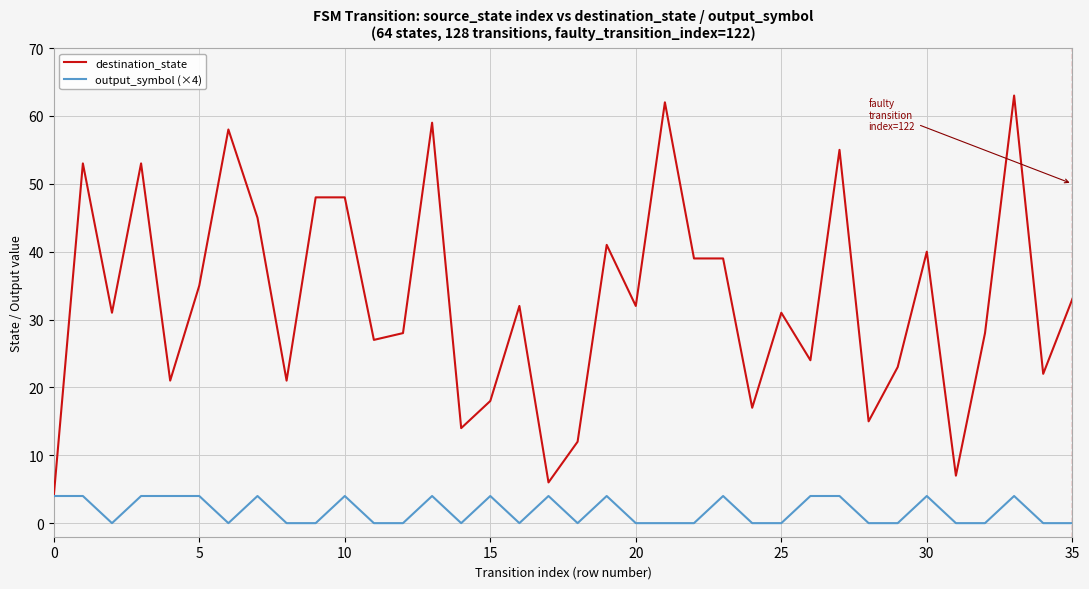

What are all the series names shown in the legend?

destination_state, output_symbol (×4)